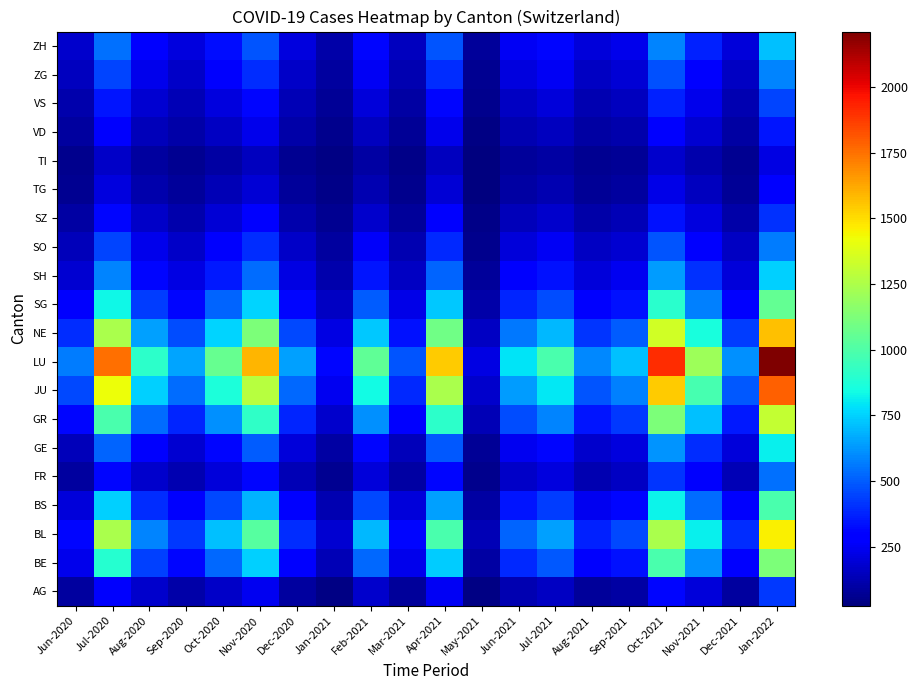

Reading left to right, extract all data points from this chart.

AG: Jun-2020=88	Jul-2020=267	Aug-2020=171	Sep-2020=109	Oct-2020=165	Nov-2020=241	Dec-2020=93	Jan-2021=41	Feb-2021=174	Mar-2021=77	Apr-2021=249	May-2021=36	Jun-2021=121	Jul-2021=156	Aug-2021=83	Sep-2021=97	Oct-2021=312	Nov-2021=198	Dec-2021=87	Jan-2022=421
BE: Jun-2020=237	Jul-2020=891	Aug-2020=438	Sep-2020=312	Oct-2020=524	Nov-2020=743	Dec-2020=287	Jan-2021=134	Feb-2021=521	Mar-2021=231	Apr-2021=742	May-2021=98	Jun-2021=387	Jul-2021=489	Aug-2021=267	Sep-2021=341	Oct-2021=987	Nov-2021=612	Dec-2021=298	Jan-2022=1124
BL: Jun-2020=312	Jul-2020=1243	Aug-2020=587	Sep-2020=423	Oct-2020=712	Nov-2020=1021	Dec-2020=398	Jan-2021=187	Feb-2021=698	Mar-2021=312	Apr-2021=987	May-2021=134	Jun-2021=512	Jul-2021=643	Aug-2021=367	Sep-2021=456	Oct-2021=1243	Nov-2021=812	Dec-2021=398	Jan-2022=1456
BS: Jun-2020=198	Jul-2020=743	Aug-2020=398	Sep-2020=267	Oct-2020=456	Nov-2020=687	Dec-2020=278	Jan-2021=121	Feb-2021=456	Mar-2021=201	Apr-2021=643	May-2021=98	Jun-2021=345	Jul-2021=432	Aug-2021=245	Sep-2021=312	Oct-2021=821	Nov-2021=534	Dec-2021=267	Jan-2022=987
FR: Jun-2020=87	Jul-2020=312	Aug-2020=178	Sep-2020=121	Oct-2020=198	Nov-2020=312	Dec-2020=134	Jan-2021=67	Feb-2021=201	Mar-2021=98	Apr-2021=312	May-2021=54	Jun-2021=167	Jul-2021=212	Aug-2021=121	Sep-2021=156	Oct-2021=412	Nov-2021=267	Dec-2021=134	Jan-2022=543
GE: Jun-2020=143	Jul-2020=512	Aug-2020=267	Sep-2020=187	Oct-2020=312	Nov-2020=498	Dec-2020=198	Jan-2021=98	Feb-2021=312	Mar-2021=143	Apr-2021=487	May-2021=76	Jun-2021=245	Jul-2021=312	Aug-2021=178	Sep-2021=212	Oct-2021=621	Nov-2021=398	Dec-2021=198	Jan-2022=812
GR: Jun-2020=312	Jul-2020=987	Aug-2020=534	Sep-2020=378	Oct-2020=612	Nov-2020=921	Dec-2020=378	Jan-2021=178	Feb-2021=612	Mar-2021=278	Apr-2021=912	May-2021=134	Jun-2021=467	Jul-2021=587	Aug-2021=345	Sep-2021=421	Oct-2021=1121	Nov-2021=712	Dec-2021=356	Jan-2022=1312
JU: Jun-2020=456	Jul-2020=1421	Aug-2020=743	Sep-2020=534	Oct-2020=867	Nov-2020=1278	Dec-2020=523	Jan-2021=245	Feb-2021=843	Mar-2021=387	Apr-2021=1243	May-2021=178	Jun-2021=634	Jul-2021=798	Aug-2021=478	Sep-2021=578	Oct-2021=1543	Nov-2021=978	Dec-2021=489	Jan-2022=1789
LU: Jun-2020=567	Jul-2020=1756	Aug-2020=912	Sep-2020=654	Oct-2020=1067	Nov-2020=1589	Dec-2020=645	Jan-2021=312	Feb-2021=1043	Mar-2021=478	Apr-2021=1543	May-2021=221	Jun-2021=789	Jul-2021=987	Aug-2021=589	Sep-2021=712	Oct-2021=1912	Nov-2021=1212	Dec-2021=612	Jan-2022=2212
NE: Jun-2020=398	Jul-2020=1243	Aug-2020=645	Sep-2020=467	Oct-2020=756	Nov-2020=1121	Dec-2020=456	Jan-2021=221	Feb-2021=734	Mar-2021=337	Apr-2021=1087	May-2021=156	Jun-2021=556	Jul-2021=698	Aug-2021=412	Sep-2021=501	Oct-2021=1345	Nov-2021=854	Dec-2021=427	Jan-2022=1567
SG: Jun-2020=267	Jul-2020=834	Aug-2020=434	Sep-2020=312	Oct-2020=512	Nov-2020=754	Dec-2020=312	Jan-2021=156	Feb-2021=498	Mar-2021=228	Apr-2021=732	May-2021=108	Jun-2021=378	Jul-2021=467	Aug-2021=278	Sep-2021=338	Oct-2021=901	Nov-2021=572	Dec-2021=289	Jan-2022=1056
SH: Jun-2020=187	Jul-2020=587	Aug-2020=312	Sep-2020=221	Oct-2020=356	Nov-2020=534	Dec-2020=221	Jan-2021=112	Feb-2021=345	Mar-2021=159	Apr-2021=512	May-2021=78	Jun-2021=267	Jul-2021=334	Aug-2021=201	Sep-2021=242	Oct-2021=634	Nov-2021=401	Dec-2021=203	Jan-2022=743
SO: Jun-2020=143	Jul-2020=445	Aug-2020=234	Sep-2020=167	Oct-2020=267	Nov-2020=398	Dec-2020=167	Jan-2021=87	Feb-2021=256	Mar-2021=121	Apr-2021=389	May-2021=59	Jun-2021=201	Jul-2021=253	Aug-2021=154	Sep-2021=184	Oct-2021=478	Nov-2021=301	Dec-2021=154	Jan-2022=567
SZ: Jun-2020=98	Jul-2020=312	Aug-2020=165	Sep-2020=118	Oct-2020=189	Nov-2020=278	Dec-2020=118	Jan-2021=61	Feb-2021=178	Mar-2021=84	Apr-2021=276	May-2021=43	Jun-2021=143	Jul-2021=178	Aug-2021=109	Sep-2021=131	Oct-2021=334	Nov-2021=212	Dec-2021=109	Jan-2022=401
TG: Jun-2020=67	Jul-2020=212	Aug-2020=113	Sep-2020=81	Oct-2020=129	Nov-2020=189	Dec-2020=81	Jan-2021=43	Feb-2021=121	Mar-2021=58	Apr-2021=189	May-2021=31	Jun-2021=98	Jul-2021=121	Aug-2021=76	Sep-2021=91	Oct-2021=228	Nov-2021=145	Dec-2021=76	Jan-2022=278
TI: Jun-2020=54	Jul-2020=167	Aug-2020=89	Sep-2020=64	Oct-2020=101	Nov-2020=149	Dec-2020=64	Jan-2021=34	Feb-2021=95	Mar-2021=46	Apr-2021=149	May-2021=25	Jun-2021=78	Jul-2021=95	Aug-2021=60	Sep-2021=72	Oct-2021=178	Nov-2021=114	Dec-2021=60	Jan-2022=218
VD: Jun-2020=87	Jul-2020=267	Aug-2020=143	Sep-2020=102	Oct-2020=161	Nov-2020=238	Dec-2020=102	Jan-2021=54	Feb-2021=152	Mar-2021=73	Apr-2021=238	May-2021=40	Jun-2021=124	Jul-2021=152	Aug-2021=96	Sep-2021=114	Oct-2021=285	Nov-2021=182	Dec-2021=96	Jan-2022=349
VS: Jun-2020=112	Jul-2020=345	Aug-2020=184	Sep-2020=132	Oct-2020=207	Nov-2020=307	Dec-2020=132	Jan-2021=70	Feb-2021=196	Mar-2021=94	Apr-2021=307	May-2021=52	Jun-2021=160	Jul-2021=196	Aug-2021=125	Sep-2021=148	Oct-2021=368	Nov-2021=234	Dec-2021=125	Jan-2022=450
ZG: Jun-2020=145	Jul-2020=445	Aug-2020=237	Sep-2020=170	Oct-2020=267	Nov-2020=396	Dec-2020=170	Jan-2021=90	Feb-2021=253	Mar-2021=121	Apr-2021=396	May-2021=67	Jun-2021=206	Jul-2021=253	Aug-2021=161	Sep-2021=191	Oct-2021=475	Nov-2021=302	Dec-2021=161	Jan-2022=581
ZH: Jun-2020=178	Jul-2020=545	Aug-2020=290	Sep-2020=208	Oct-2020=327	Nov-2020=485	Dec-2020=208	Jan-2021=110	Feb-2021=310	Mar-2021=148	Apr-2021=485	May-2021=82	Jun-2021=252	Jul-2021=310	Aug-2021=197	Sep-2021=234	Oct-2021=582	Nov-2021=370	Dec-2021=197	Jan-2022=712